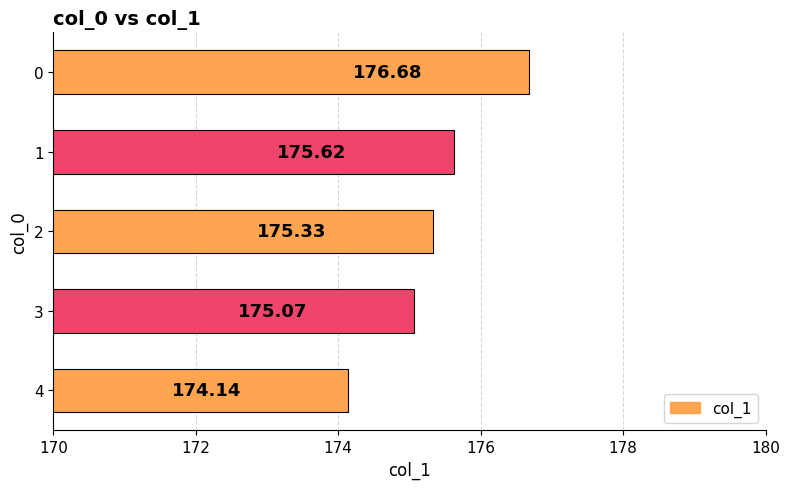

What is the ratio of the value at 0 to the value at 2?

1.0